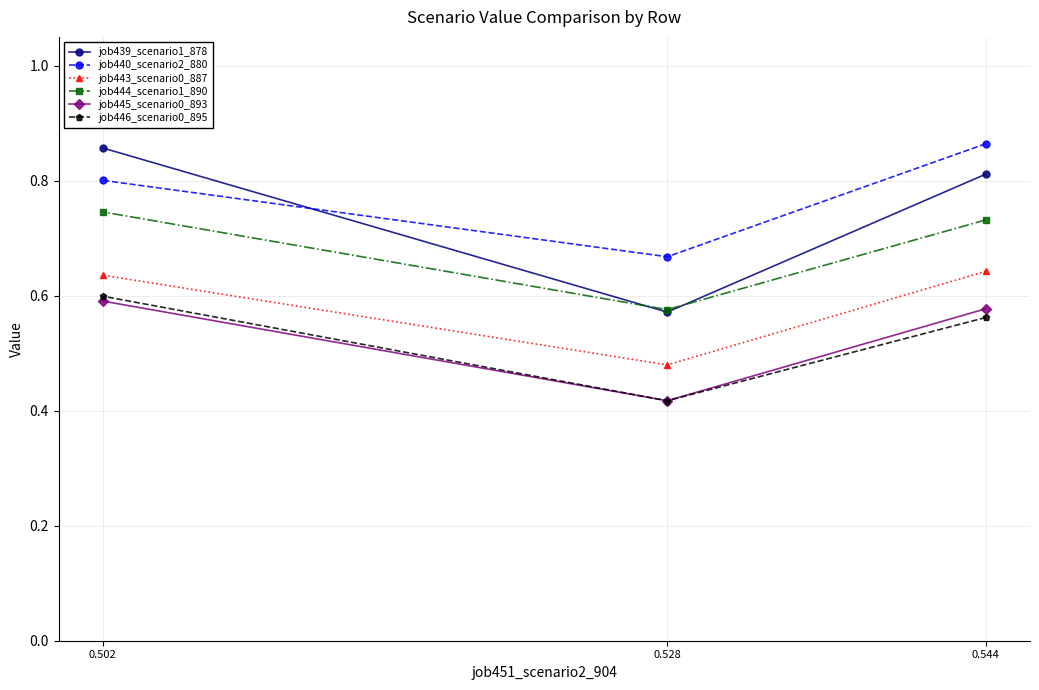

Which series has the largest range (max minus min)?

job439_scenario1_878